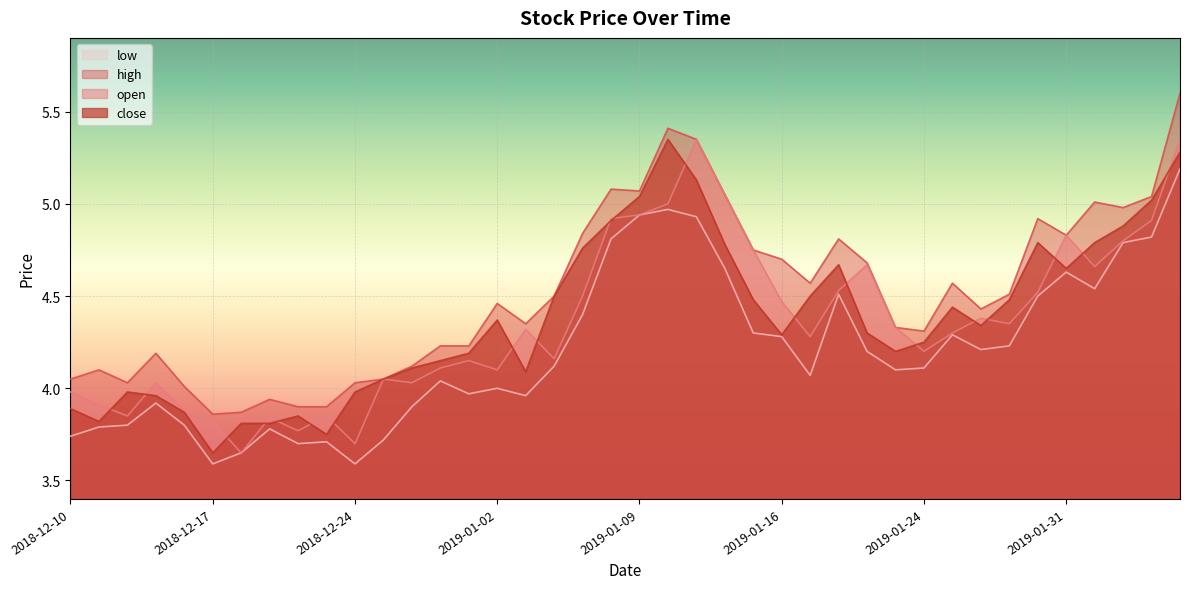

Rank the series by their maximum value, from highest to lowest.

high, open, close, low